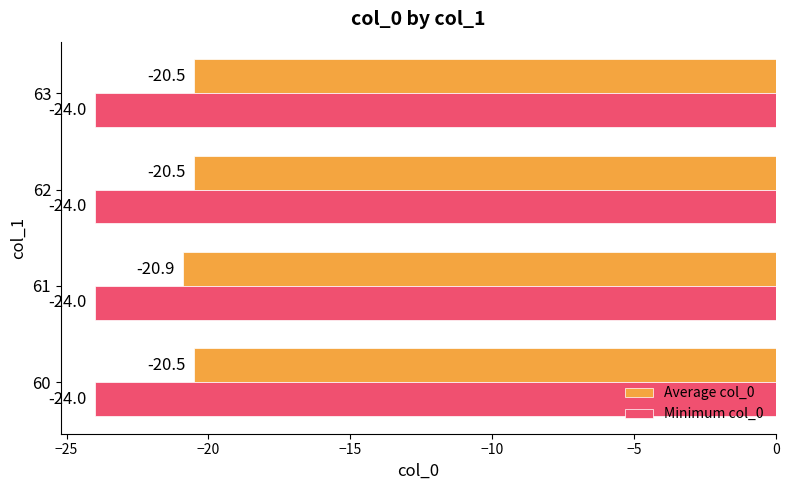

Rank the series by their maximum value, from lowest to highest.

Minimum col_0, Average col_0